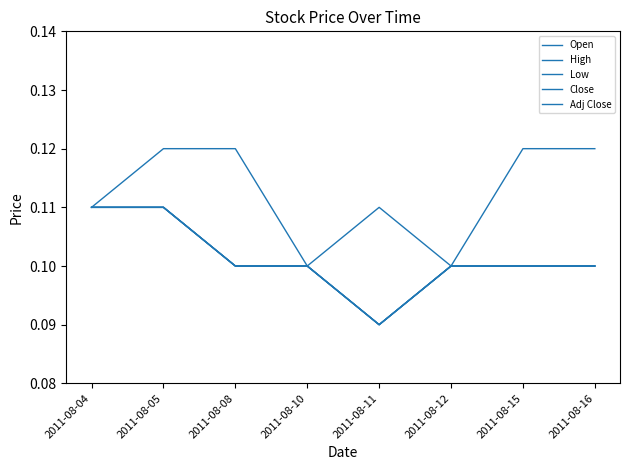

Where is Close nearest to the value 0?

2011-08-11